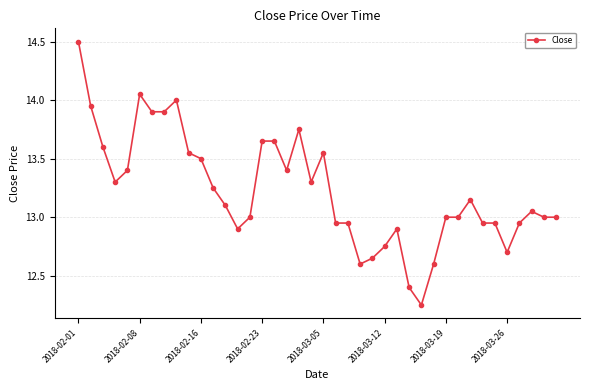

At which category does the data reach its first local peak?

2018-02-08